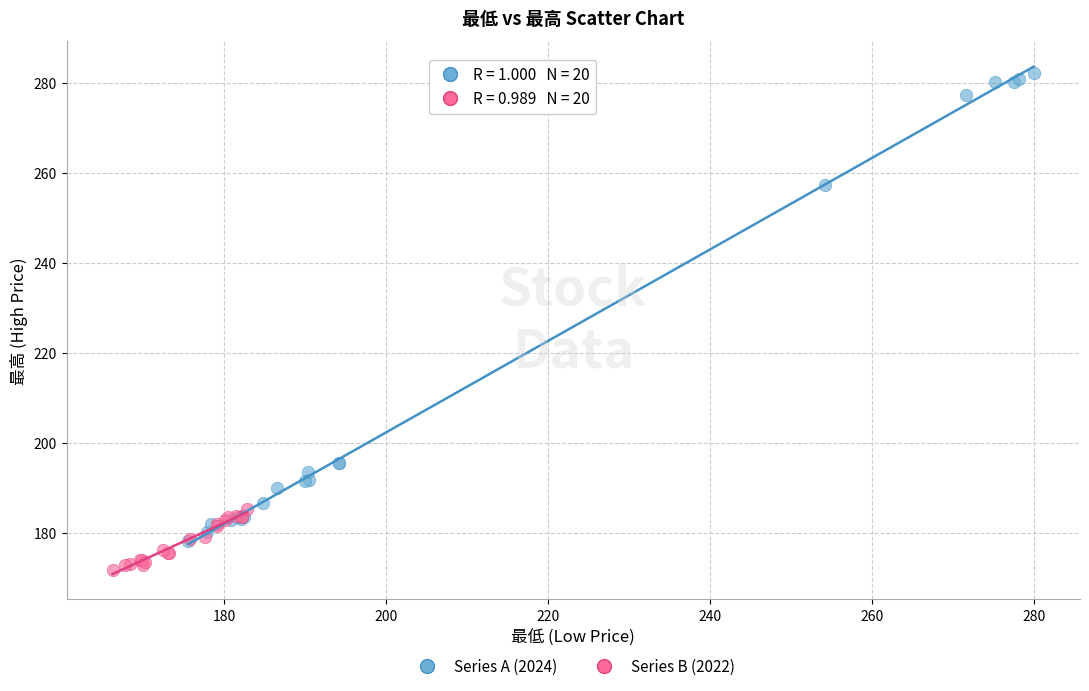

Which series contains the lowest Y value?

Series B (2022)